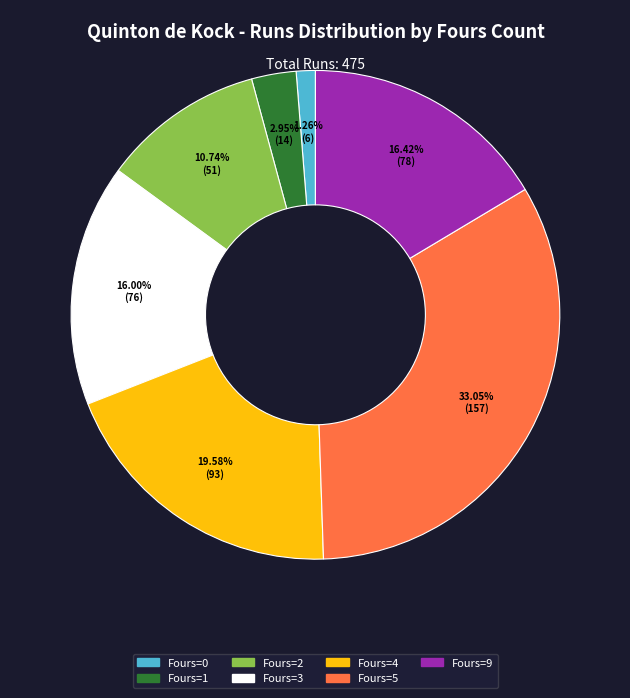

How many segments does this pie chart have?

7